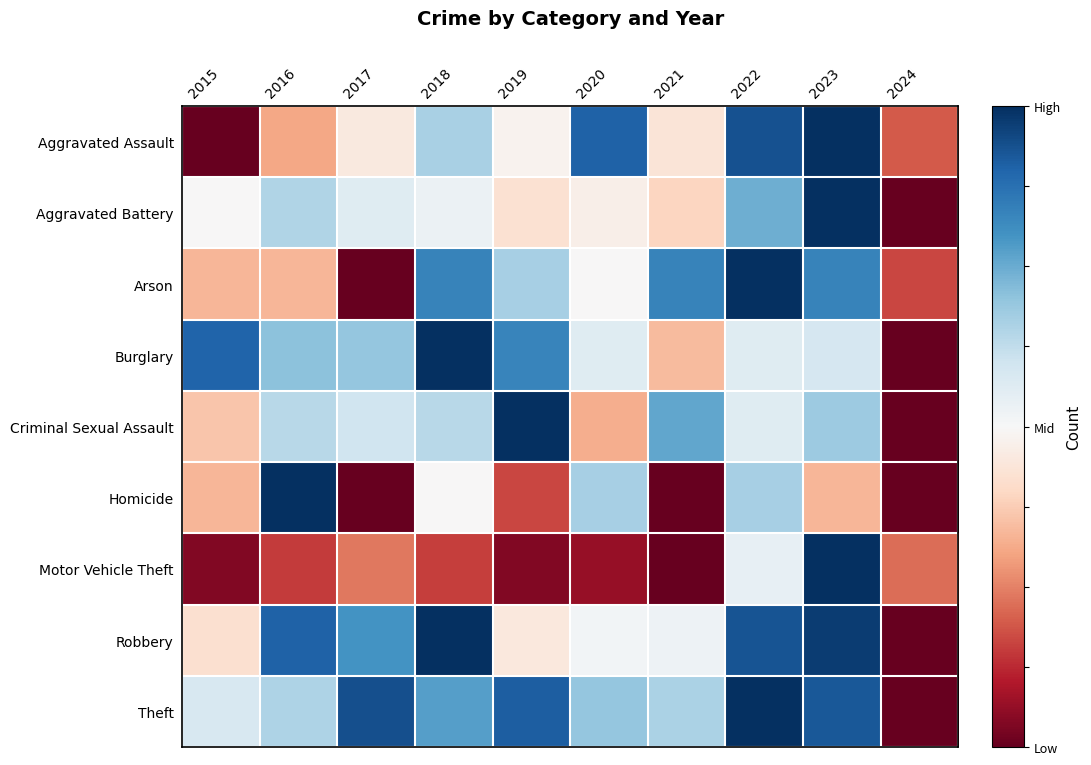

How many series are shown in this chart?

9